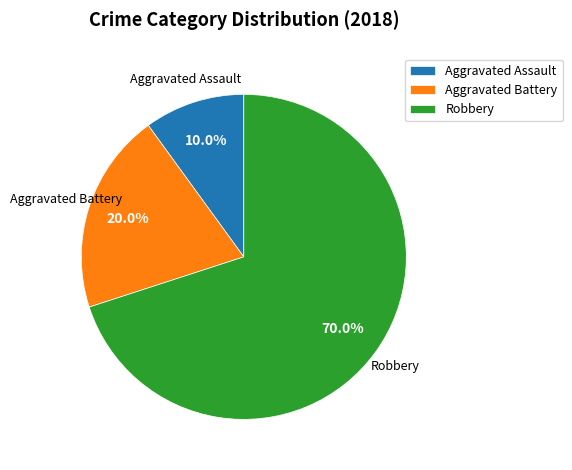

How many segments does this pie chart have?

3